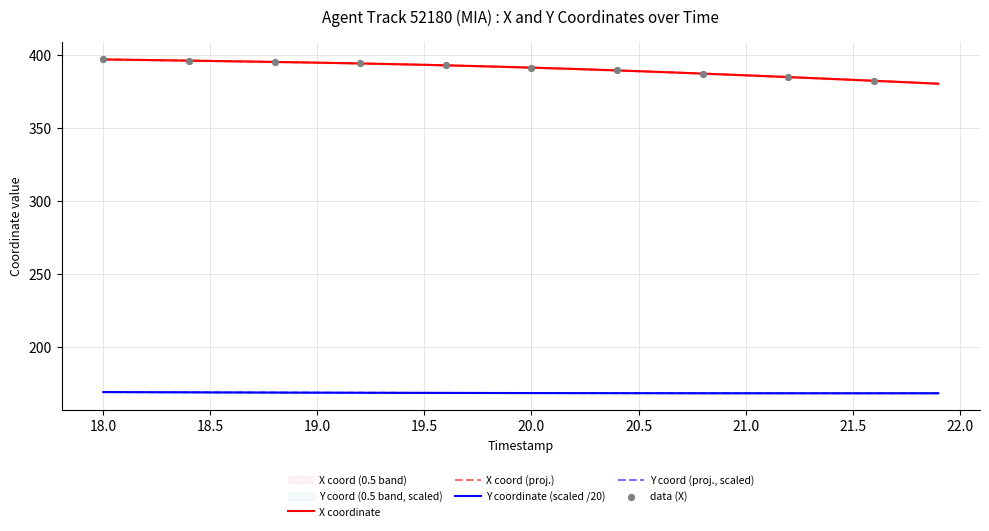

Is the value of X at 22.0 greater than the value of Y at 22?

Yes